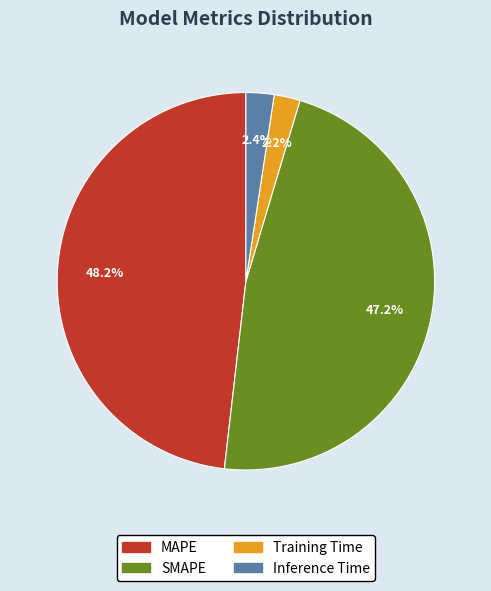

Which category has the biggest portion of the pie?

MAPE